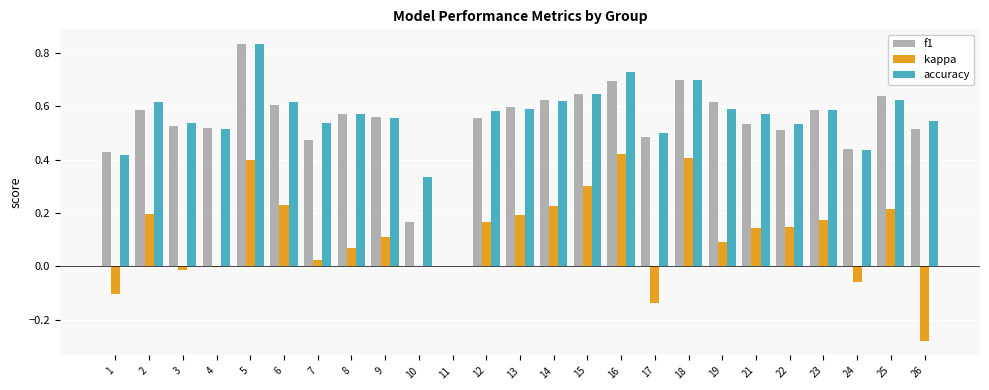

Between 17 and 18, which series saw the biggest shift?

kappa